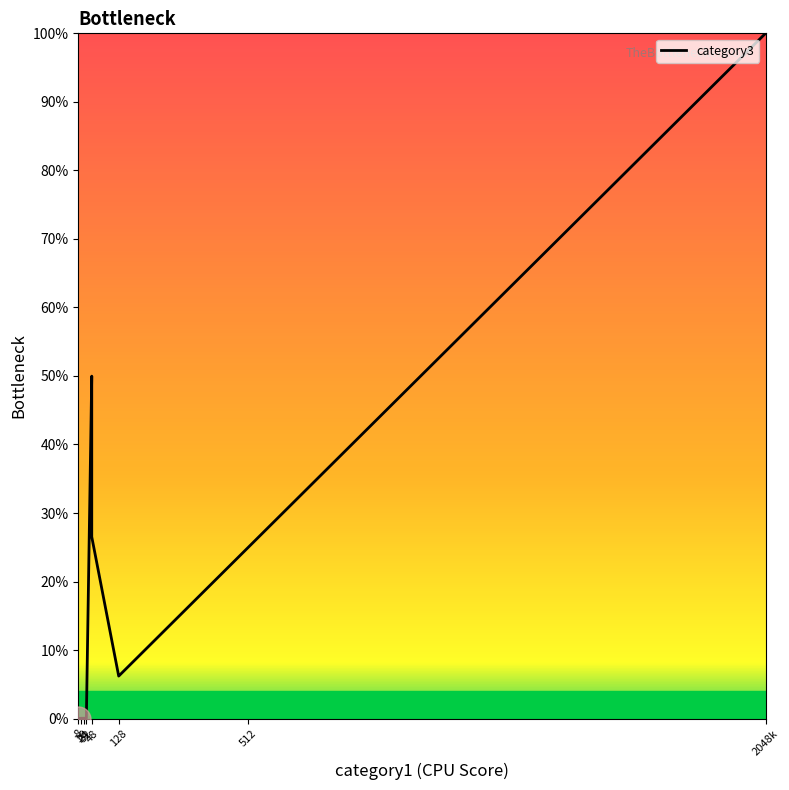

Count the number of values greater than 0.

31